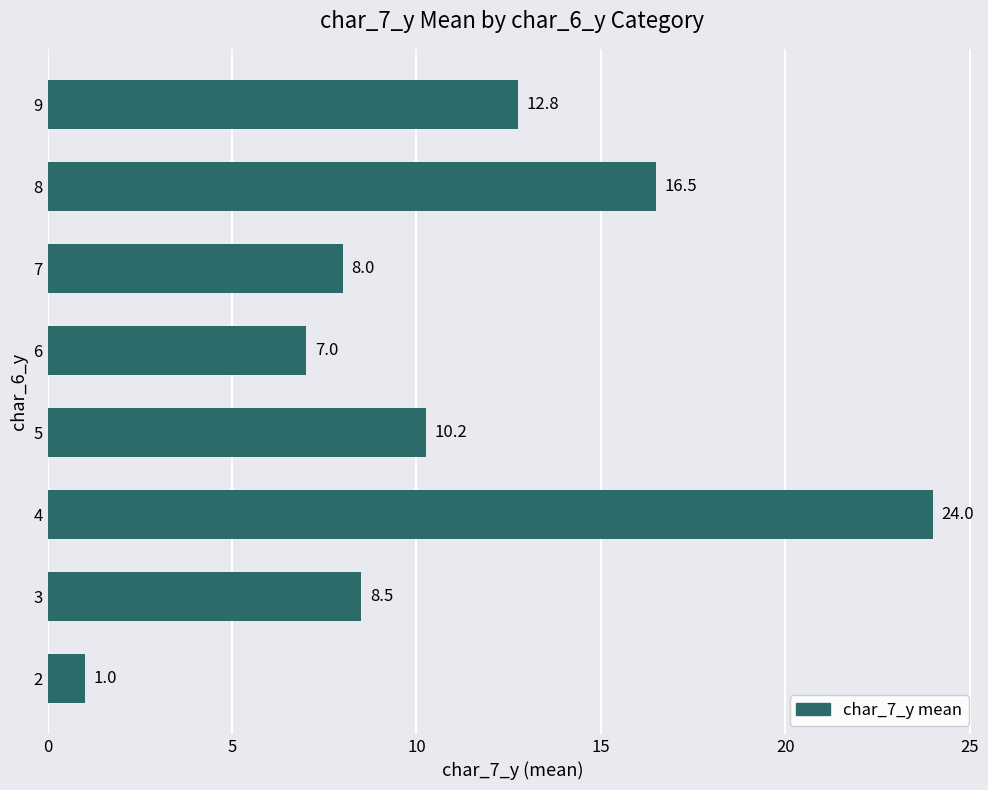

At which category does the chart reach its peak across all series?

4